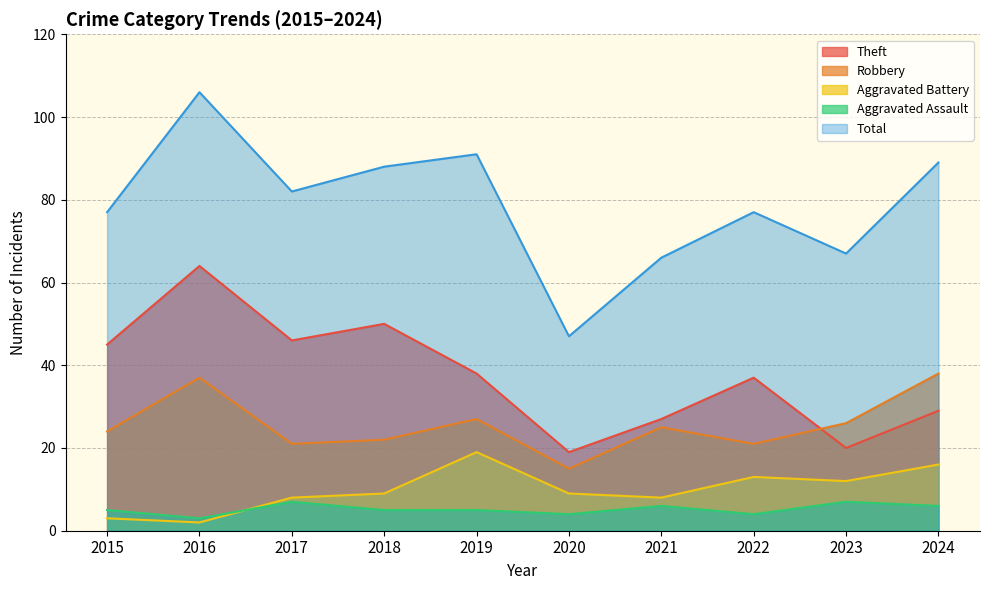

Rank the series at 2024 from highest to lowest value.

Total, Robbery, Theft, Aggravated Battery, Aggravated Assault